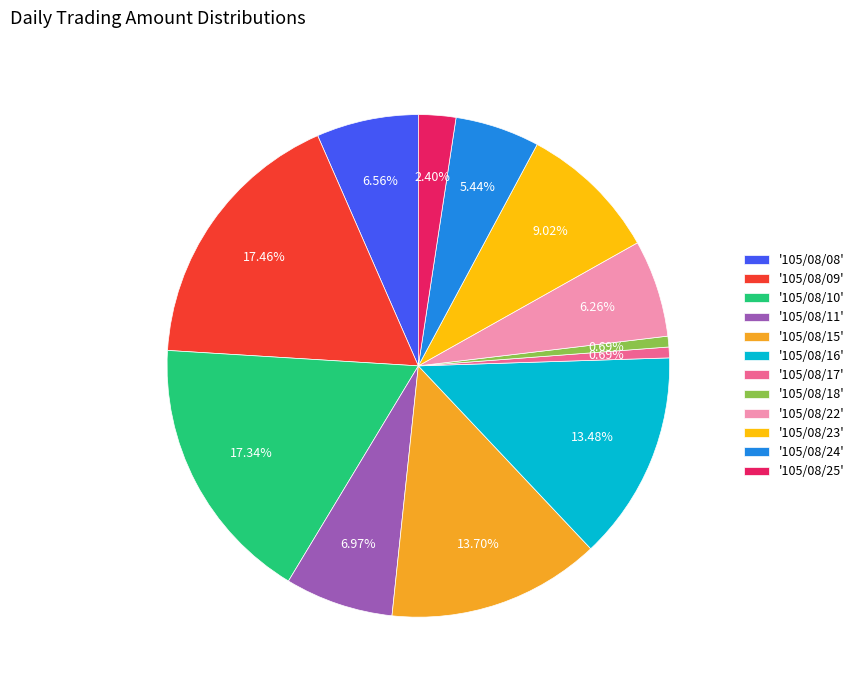

What is the ratio of the value at '105/08/17' to the value at '105/08/18'?

1.0